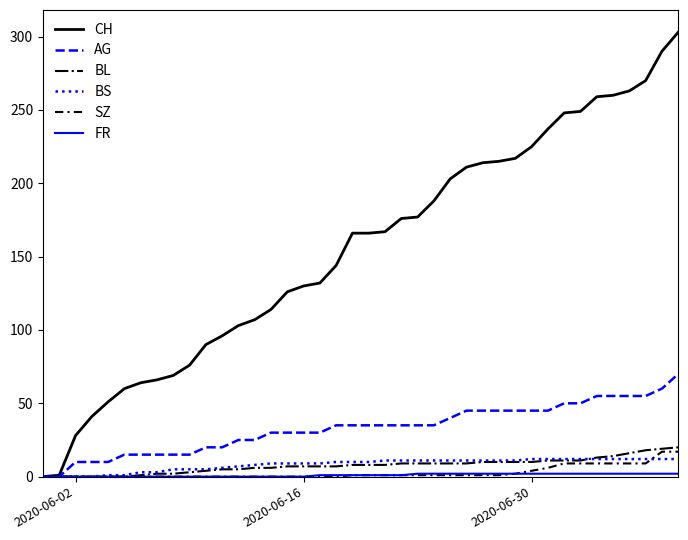

Which series has the largest total across all categories?

CH